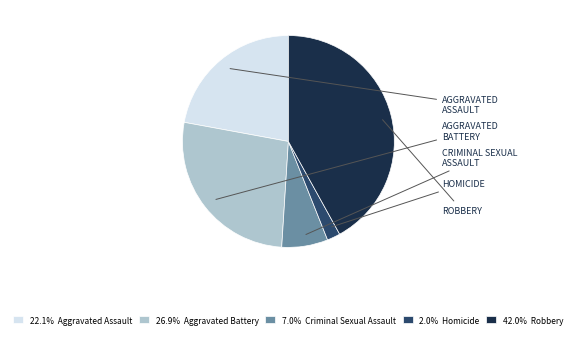

Is there any slice that represents more than half of the pie?

No